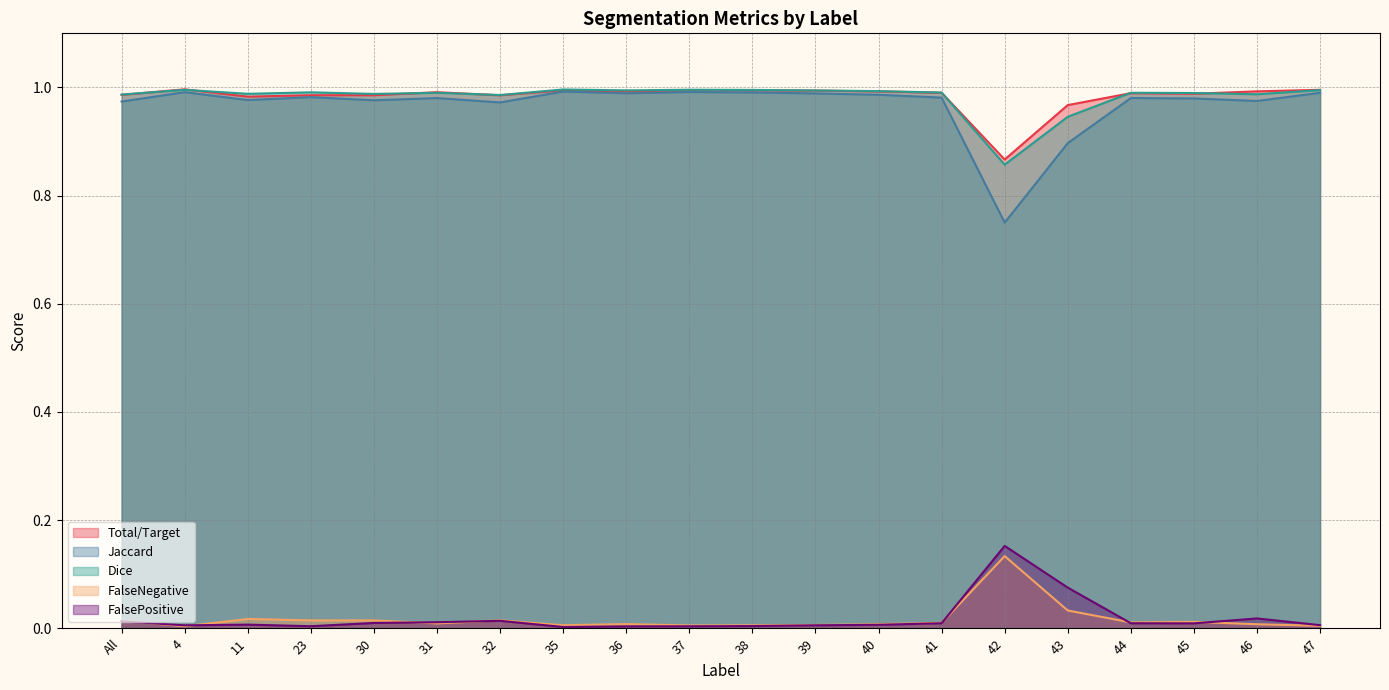

Which series has the largest total across all categories?

Total/Target